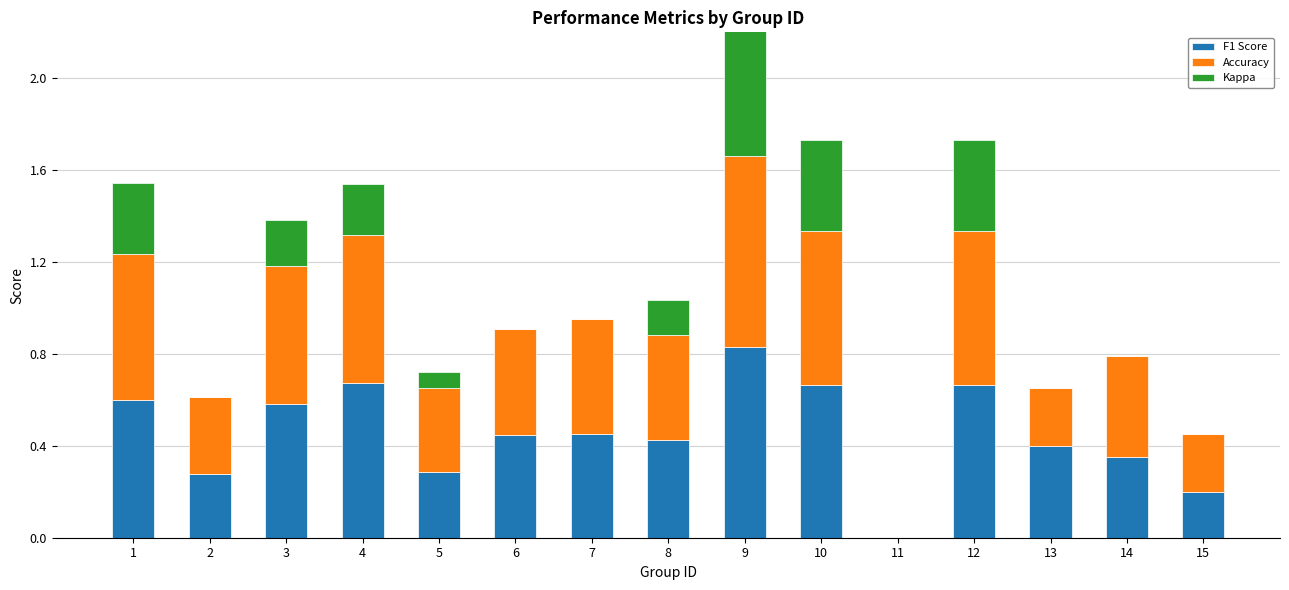

At which category is the sum across all series the highest?

9